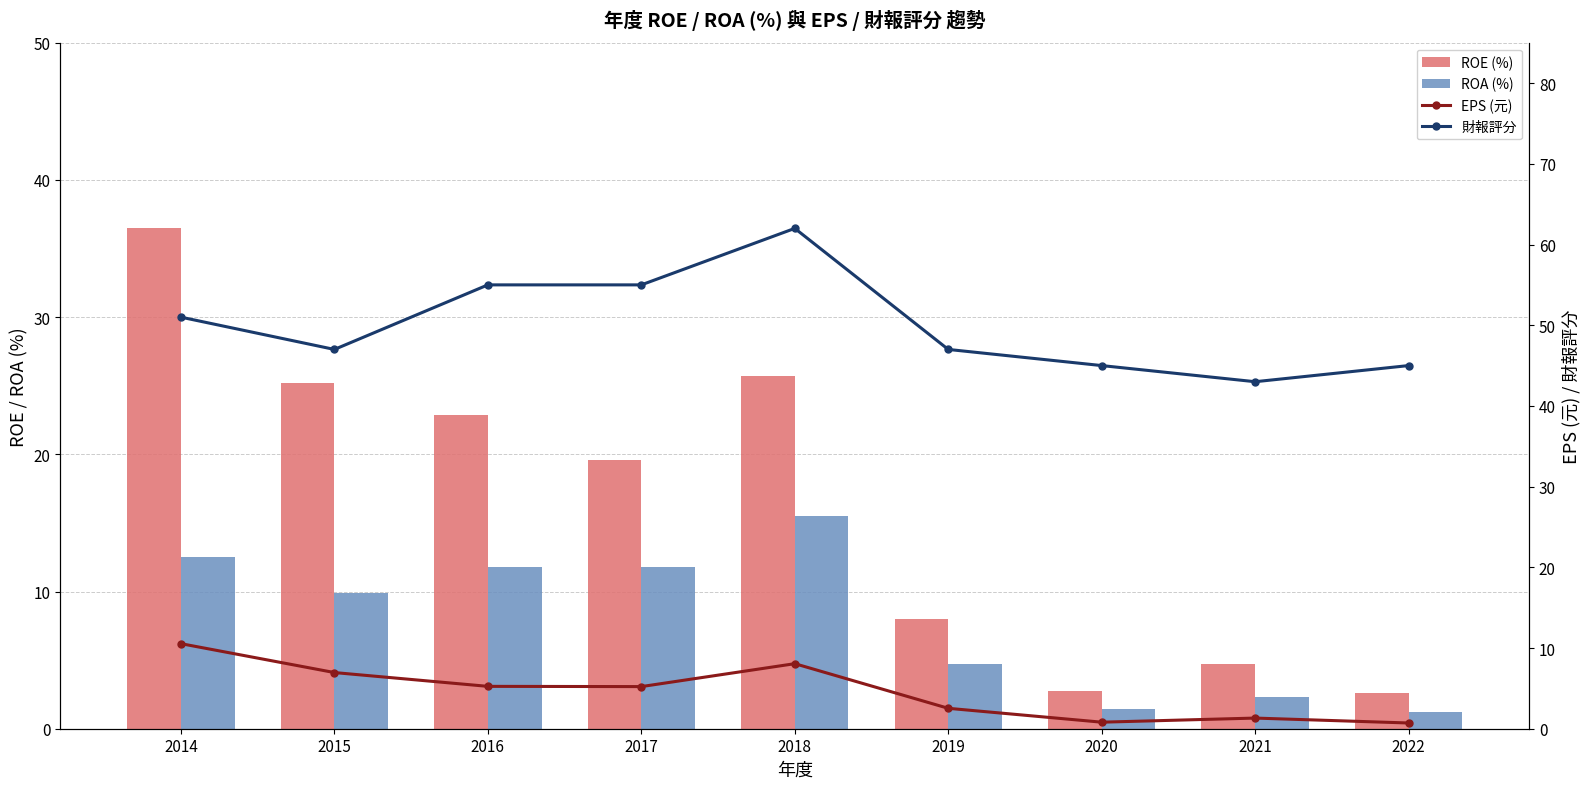

What is the sum of all ROE (%) values?

148.0